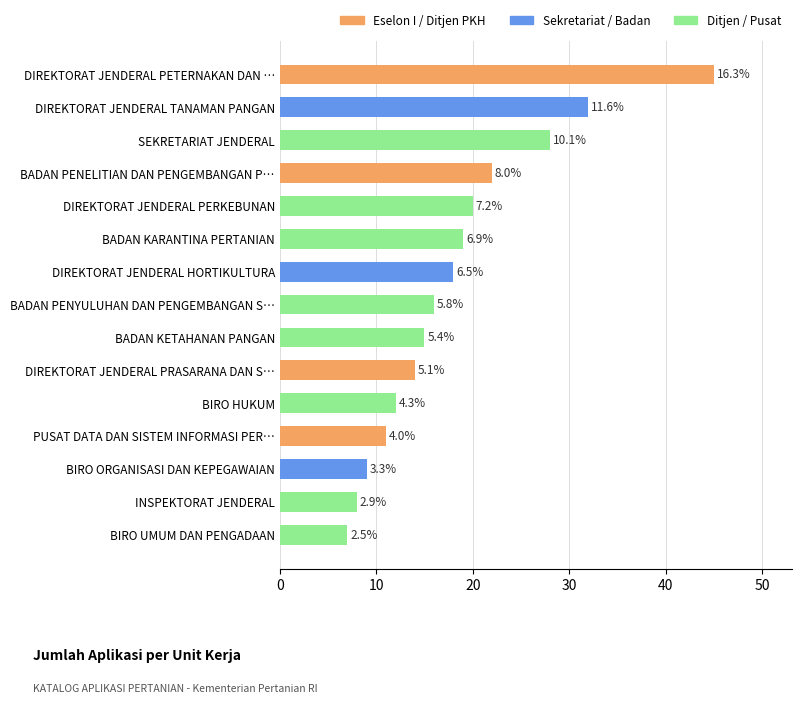

Does the chart contain any negative values?

No